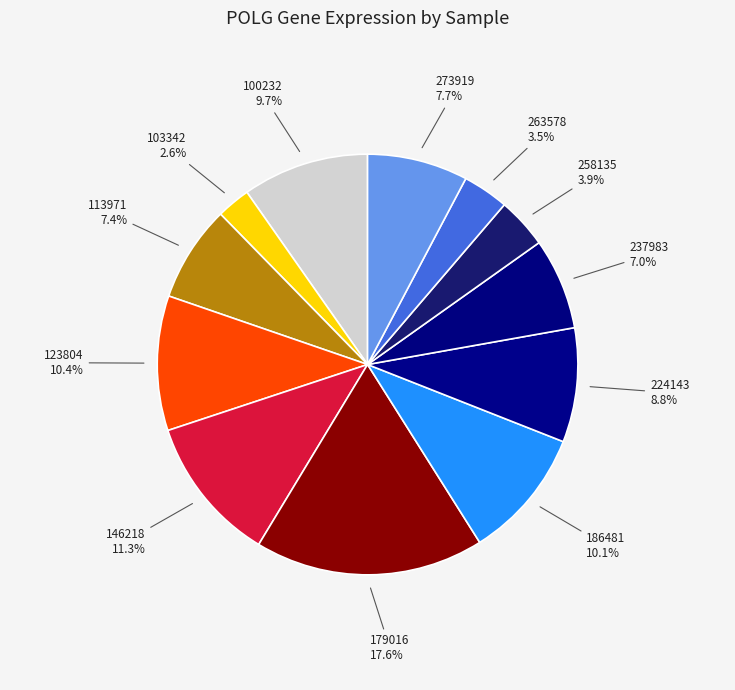

What is the smallest slice in the pie chart?

103342